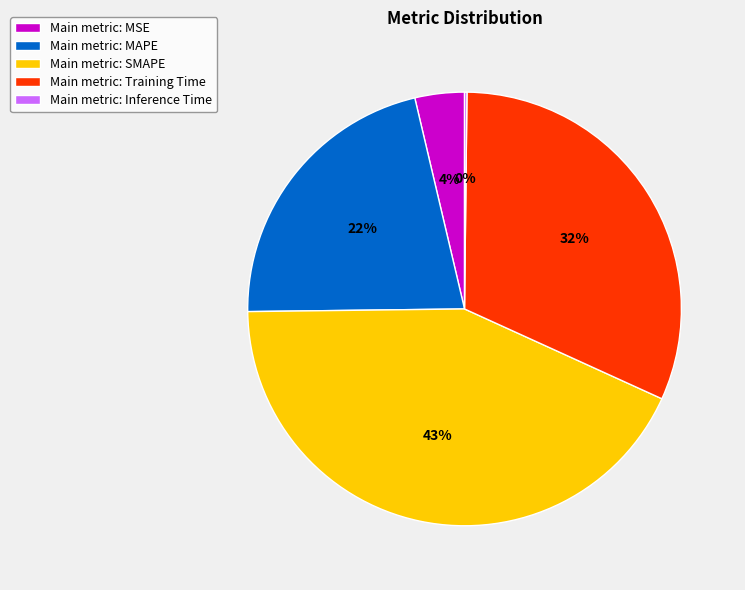

To the nearest percent, what percentage of the pie is Main metric: Training Time?

32%